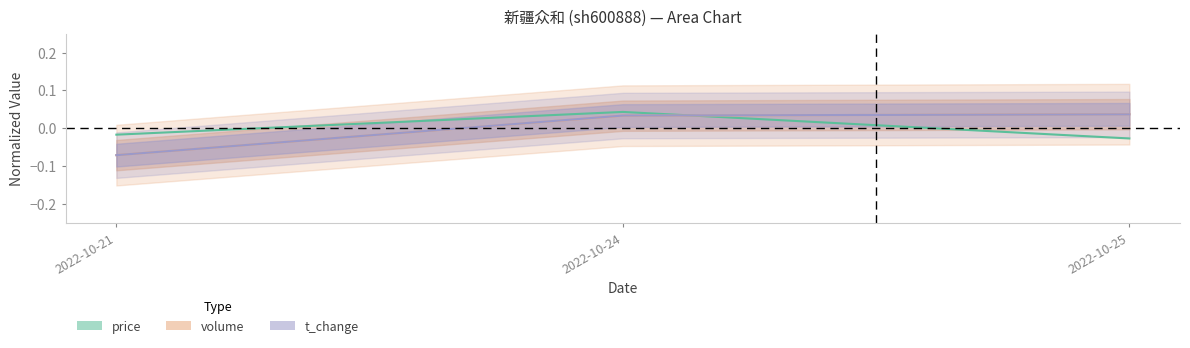

The t_volume series shows 0.0 at 2022-10-25. True or false?

True